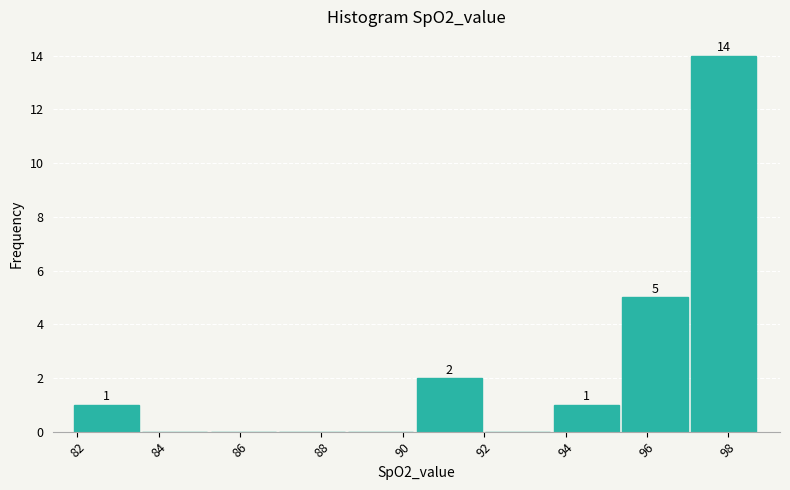

Which range on the x-axis has the tallest bar?

97.0 to 98.8